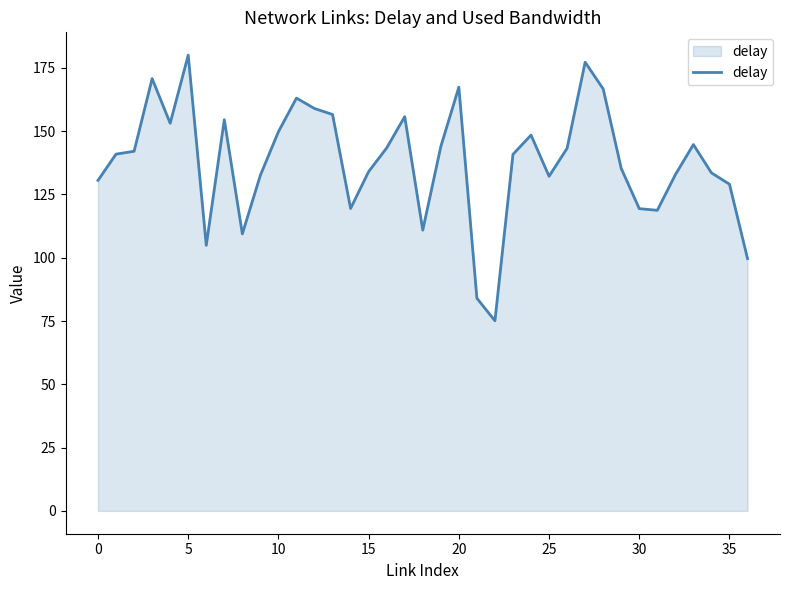

What is the average value?

137.9